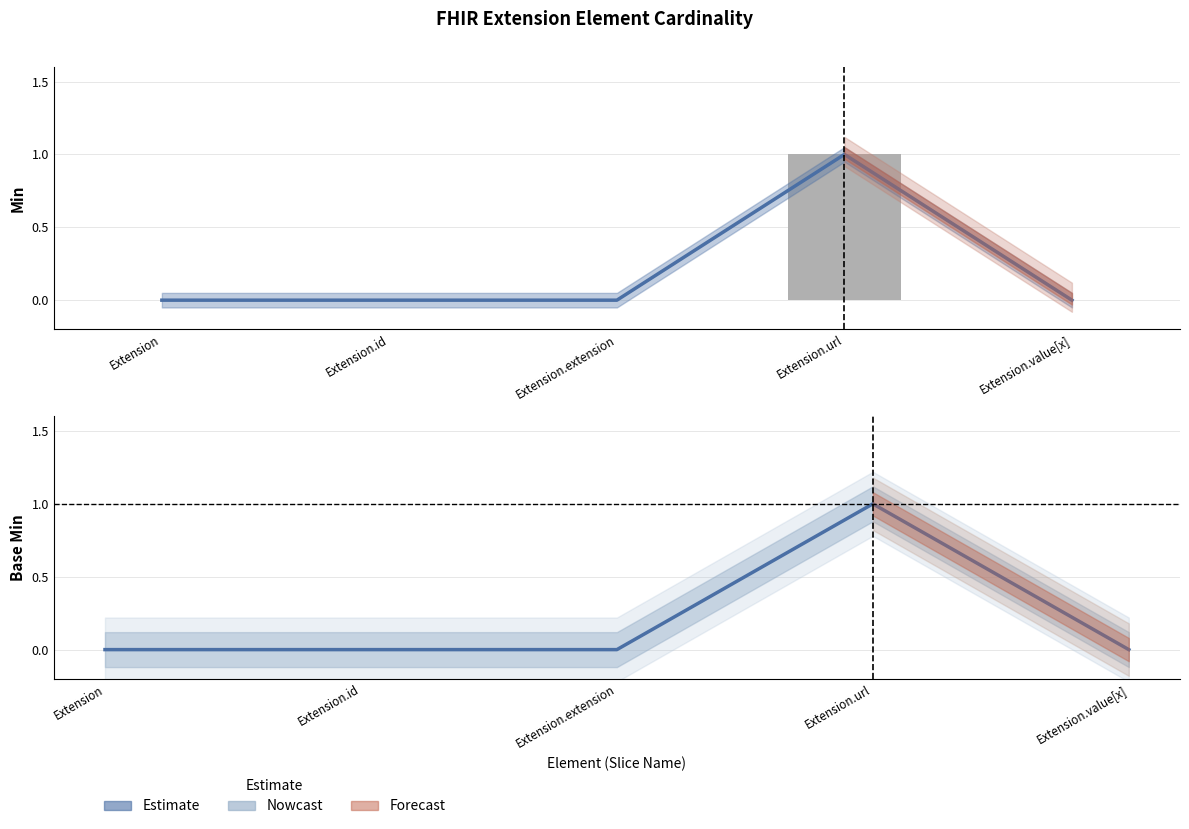

True or false: Nowcast has a value of 0 at Extension.value[x].

False